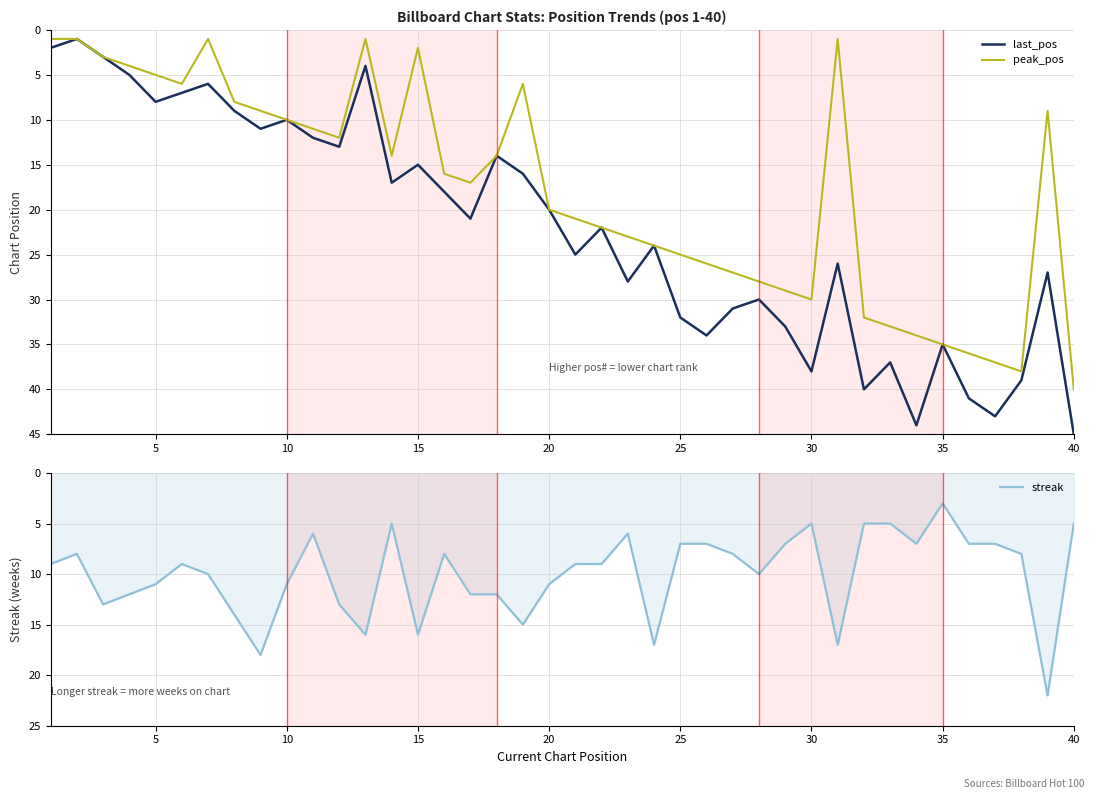

What are all the series names shown in the legend?

last_pos, peak_pos, streak